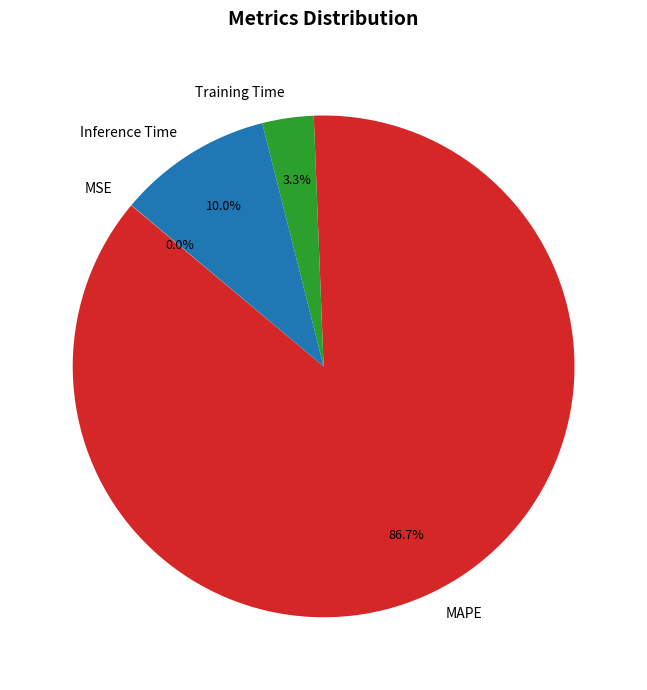

Which category has the biggest portion of the pie?

MAPE